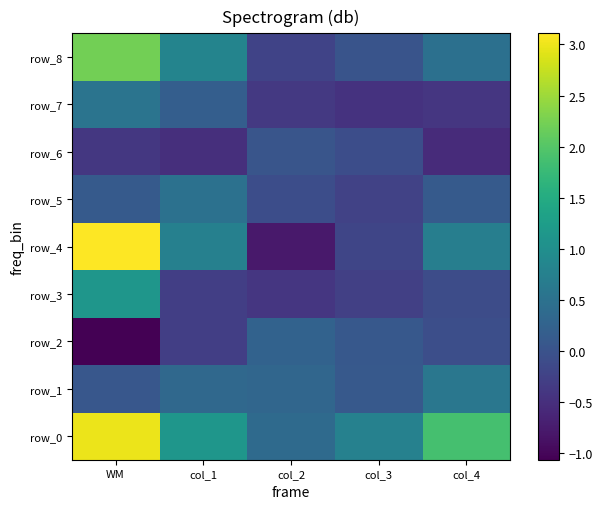

What is the difference between the row_3 values at WM and col_4?

1.2